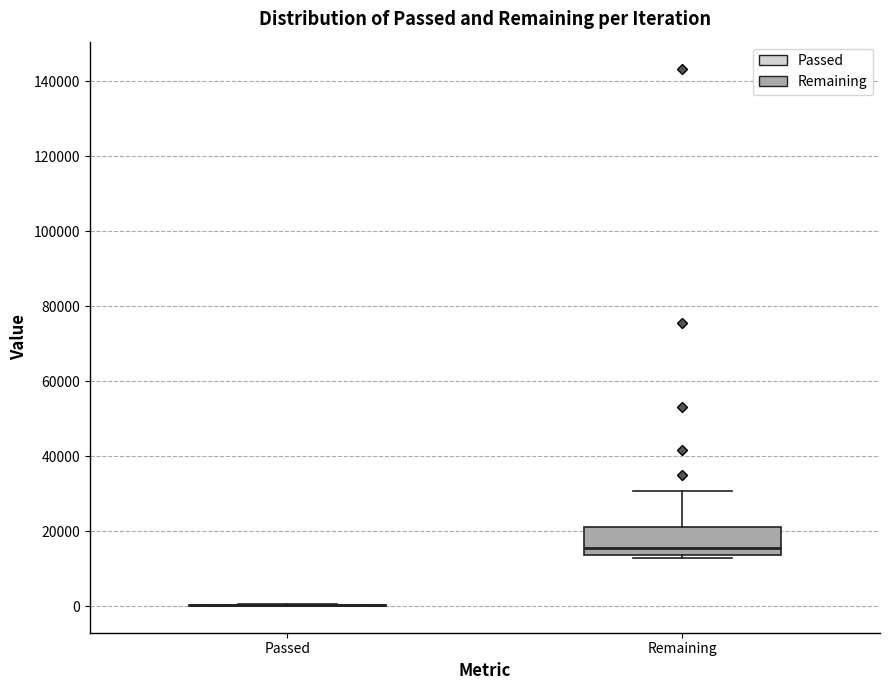

Reading left to right, transcribe this box plot: for each box, give where its median line is, the range the box spans, and where its two whiskers end, as read against the y-axis. The values are not printed on the chart, so give them approximately, as read against the axis.

Passed: box collapsed to a line at 0, whiskers 0 to 0
Remaining: median 16000, box 14000 to 22000, whiskers 12000 to 30000